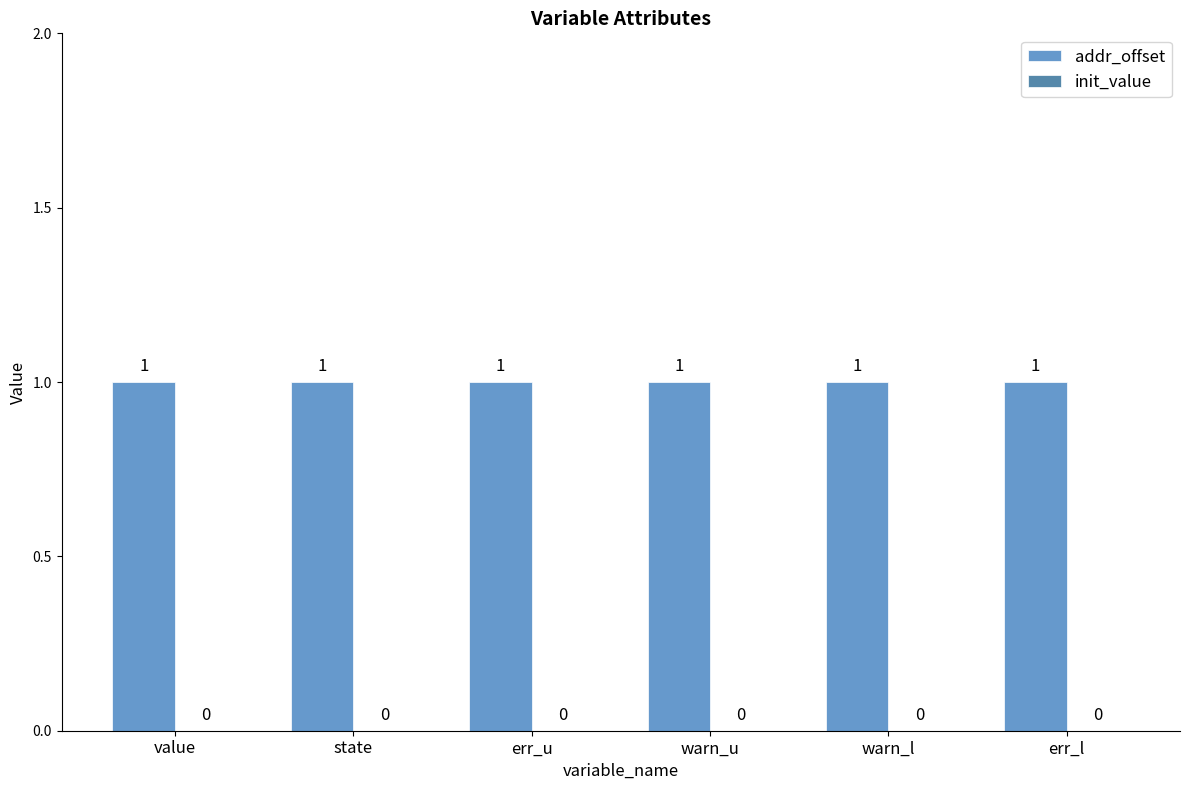

Rank the categories by addr_offset value from lowest to highest.

value, state, err_u, warn_u, warn_l, err_l